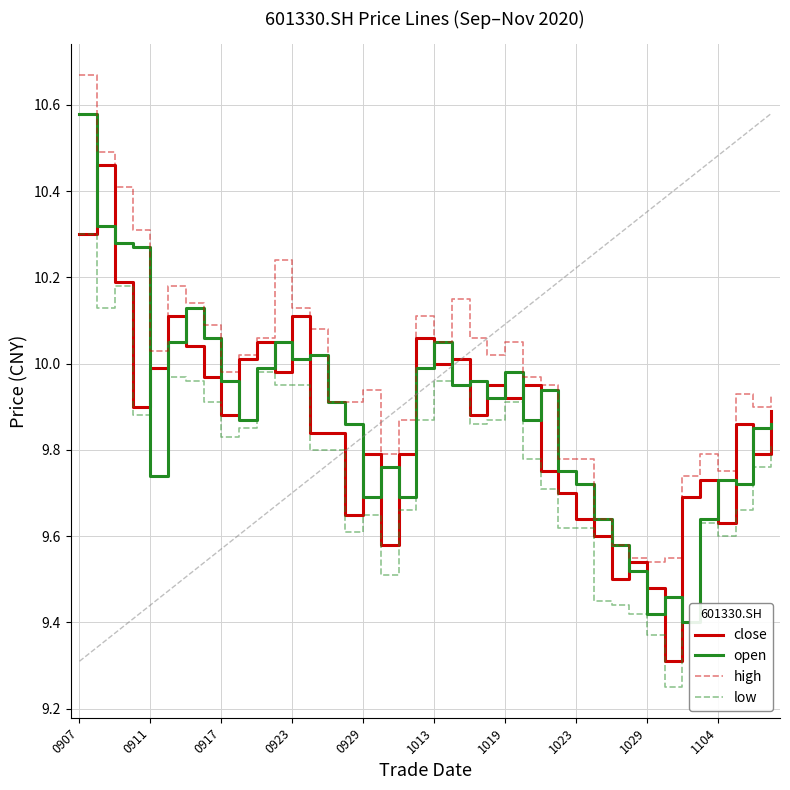

True or false: high and low intersect in this chart.

False